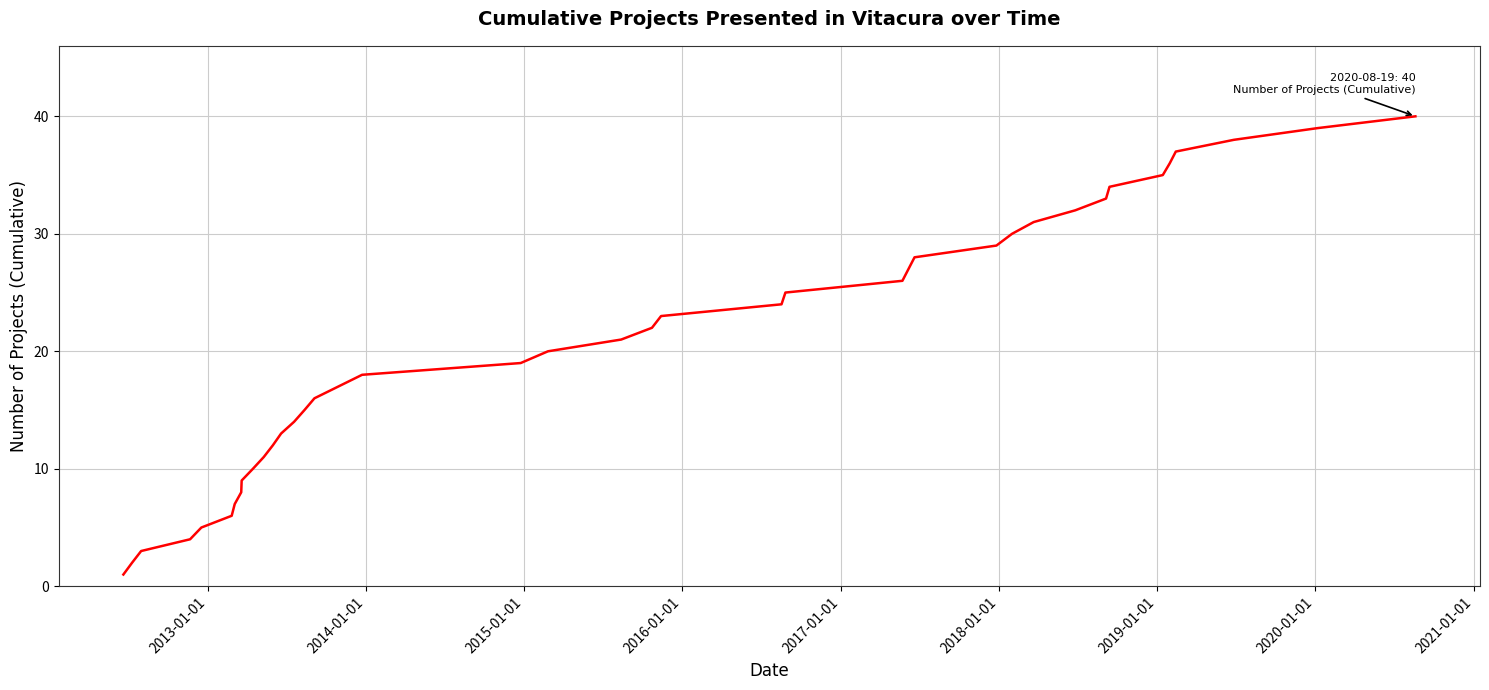

What is the difference between the maximum and minimum values?

39